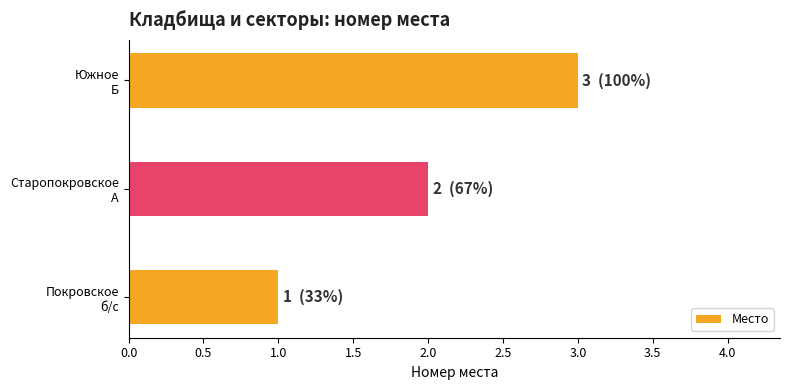

List the labels in order of value, largest first.

Южное
Б, Старопокровское
А, Покровское
б/с